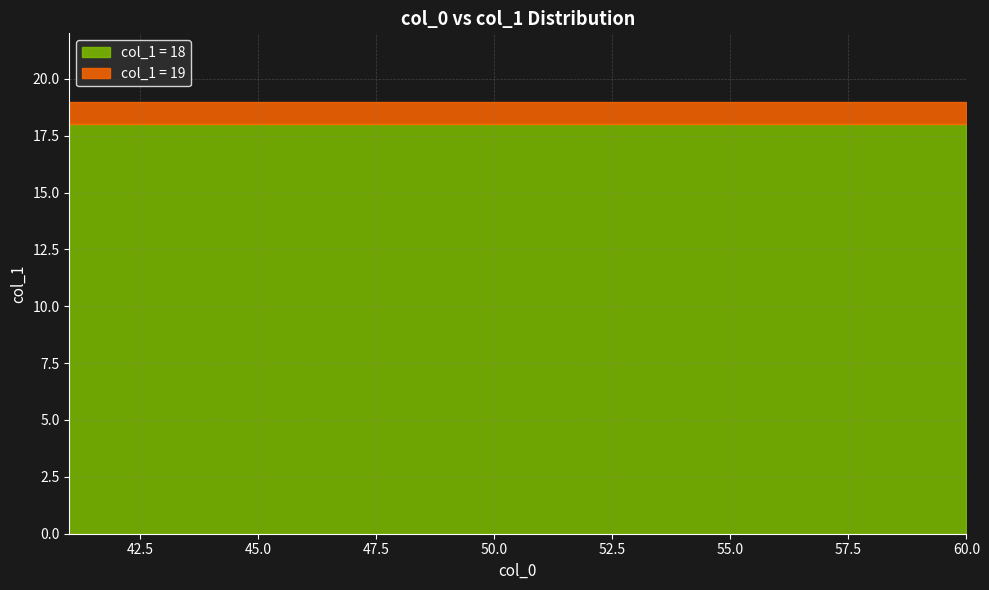

What is the approximate value of col_1_19 at 53?

19